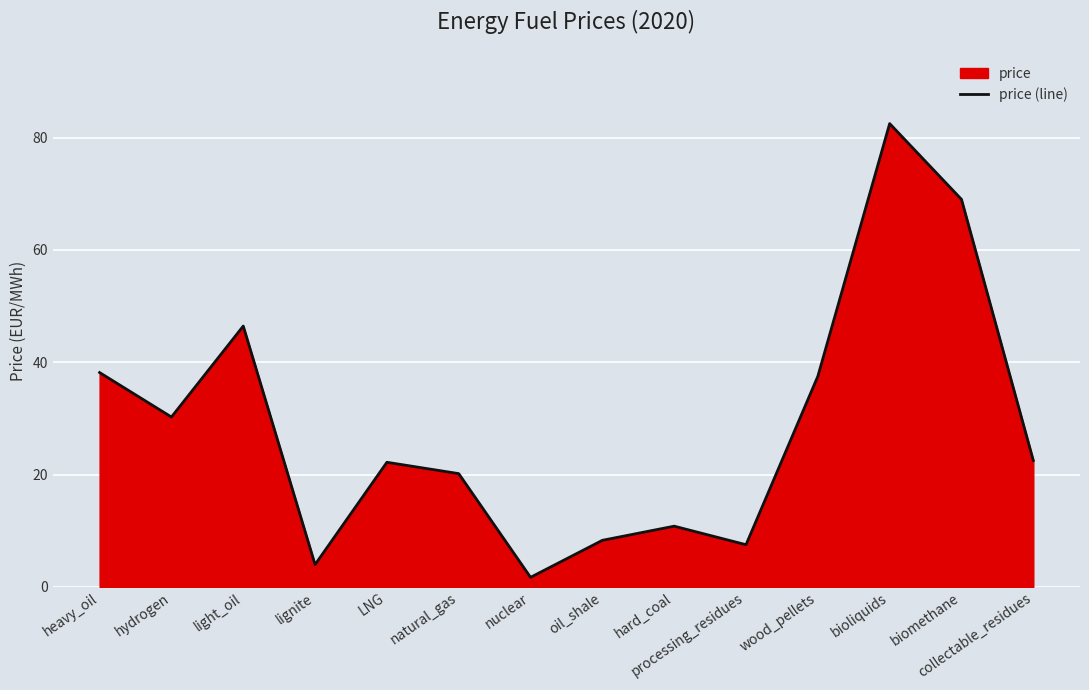

How many interior local valleys (lower than both neighbors) does the data have?

4